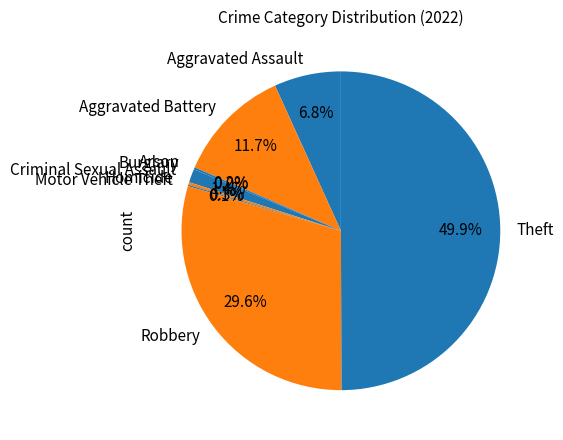

True or false: Burglary accounts for 0% of the total.

True